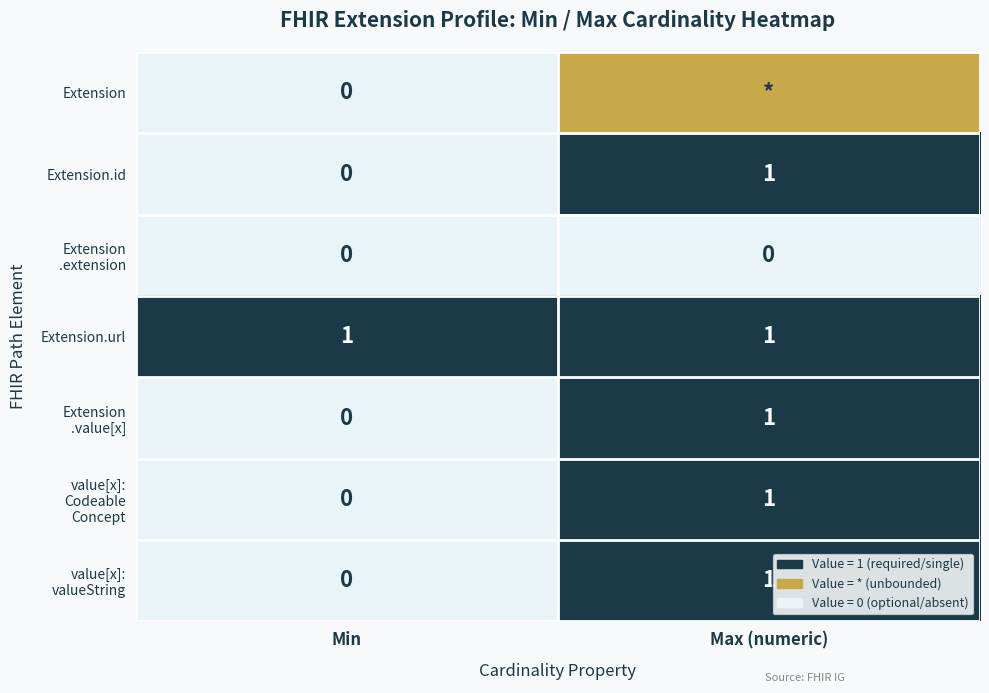

What is the total value across all series at Min?

1